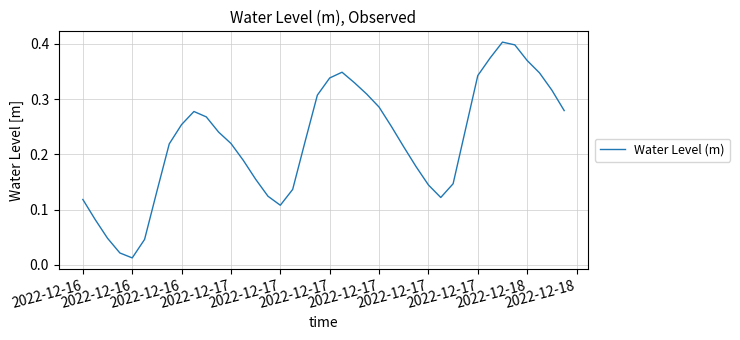

Is this an area chart (filled region under the line)?

No